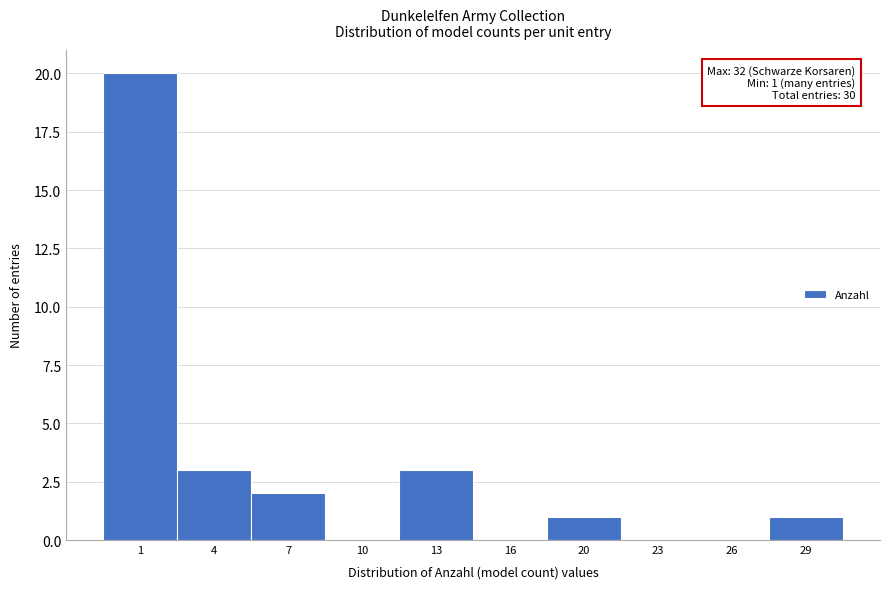

Reading right to left, extract all data points from this chart.

29=1	26=0	23=0	20=1	16=0	13=3	10=0	7=2	4=3	1=20